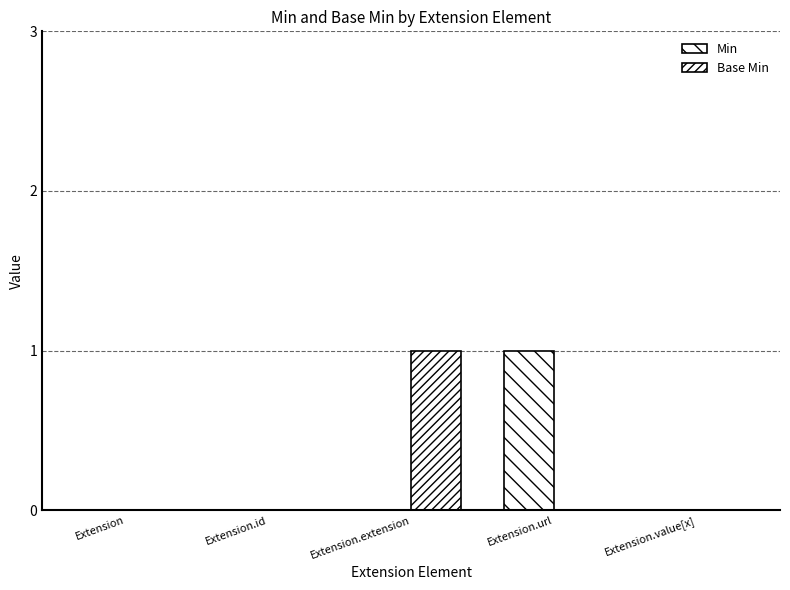

Is it true that Base Min equals 1 at Extension.url?

False